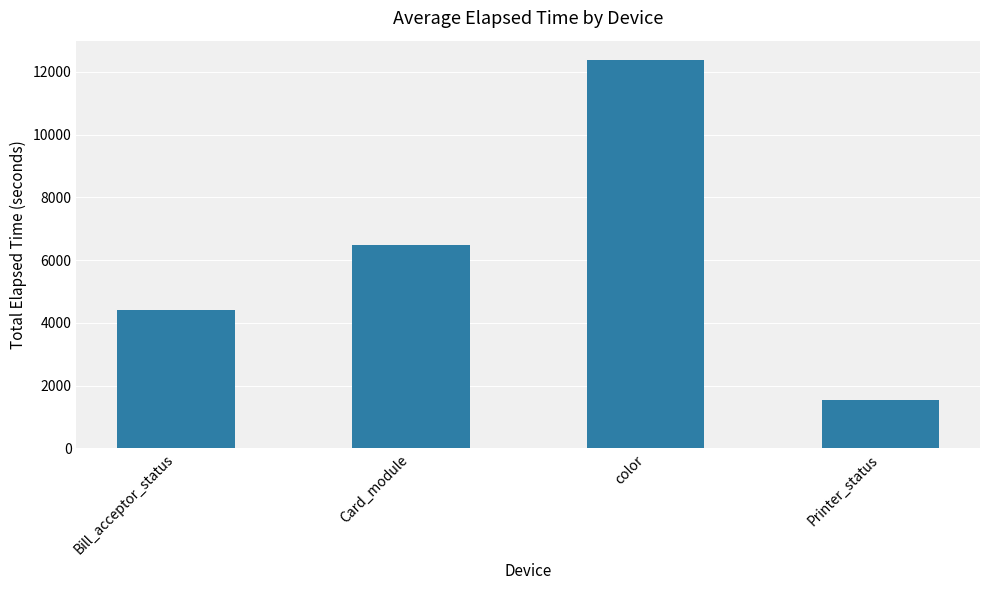

What is the difference between the second highest and second lowest values?

2079